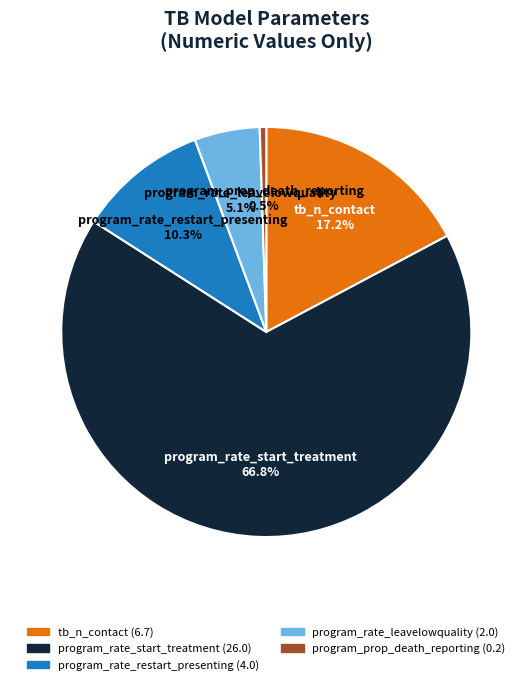

Do program_rate_restart_presenting and program_rate_start_treatment together represent more than half of the pie?

Yes